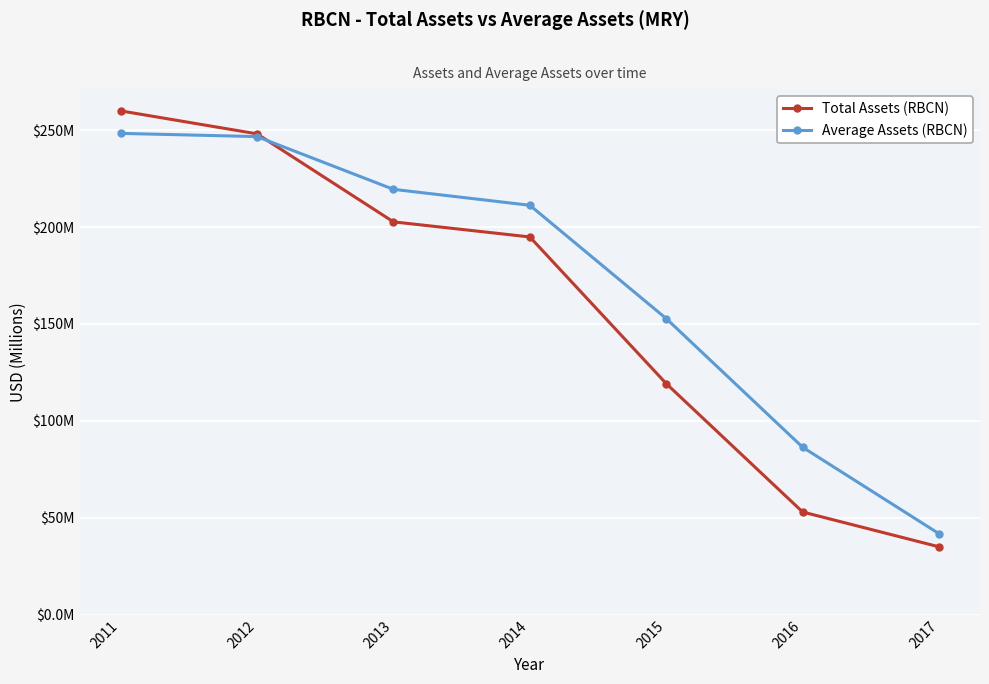

Reading left to right, what are all the values shown in this chart?

assets: 260.0	248.1	202.7	194.9	119.2	53.0	35.0
assetsavg: 248.3	246.7	219.5	211.2	152.8	86.4	41.8